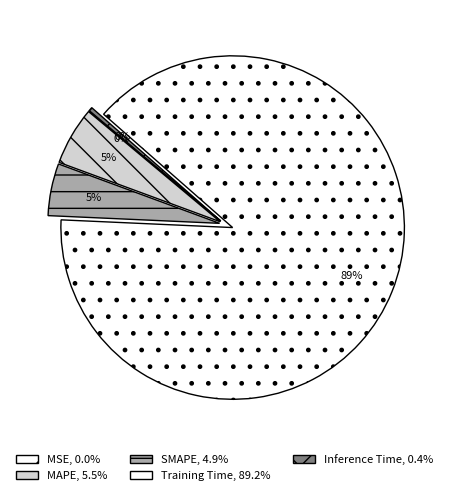

Is it true that MAPE is 5% of the pie?

True